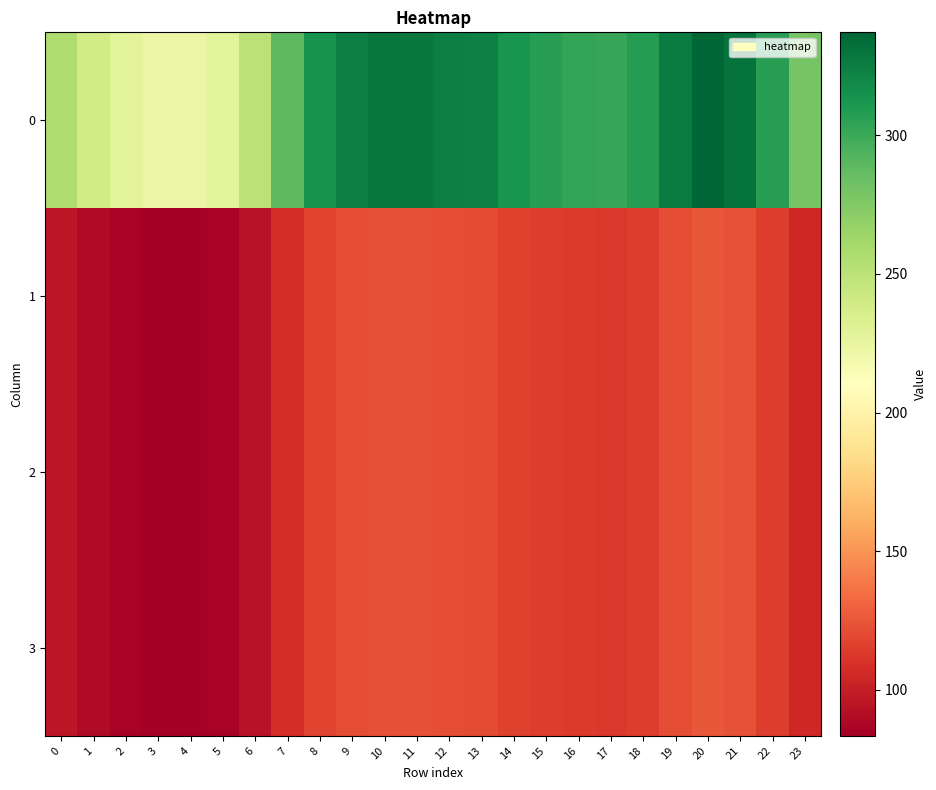

Reading right to left, extract all data points from this chart.

0: 23=279.3	22=307.4	21=331.2	20=337.2	19=325.9	18=307.7	17=302.1	16=303.4	15=307.1	14=313.4	13=323.3	12=325.1	11=327.8	10=328.7	9=324.7	8=314.1	7=289.1	6=250.9	5=228.7	4=223.3	3=224.1	2=228.7	1=239.7	0=256.5
1: 23=104.3	22=114.8	21=123.6	20=125.9	19=121.7	18=114.9	17=112.8	16=113.3	15=114.6	14=117.0	13=120.7	12=121.4	11=122.4	10=122.7	9=121.2	8=117.3	7=107.9	6=93.7	5=85.4	4=83.4	3=83.7	2=85.4	1=89.5	0=95.8
2: 23=104.3	22=114.8	21=123.6	20=125.9	19=121.7	18=114.9	17=112.8	16=113.3	15=114.6	14=117.0	13=120.7	12=121.4	11=122.4	10=122.7	9=121.2	8=117.3	7=107.9	6=93.7	5=85.4	4=83.4	3=83.7	2=85.4	1=89.5	0=95.8
3: 23=104.3	22=114.8	21=123.6	20=125.9	19=121.7	18=114.9	17=112.8	16=113.3	15=114.6	14=117.0	13=120.7	12=121.4	11=122.4	10=122.7	9=121.2	8=117.3	7=107.9	6=93.7	5=85.4	4=83.4	3=83.7	2=85.4	1=89.5	0=95.8